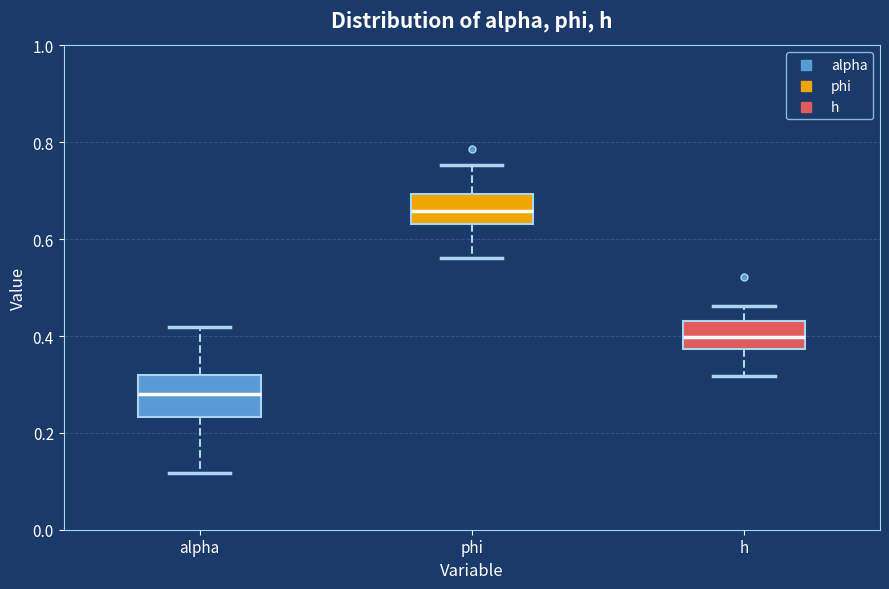

Reading left to right, read every box against the y-axis: the position of its median line, the range the box covers, and the ends of its whiskers. The values are not printed on the chart, so give them approximately, as read against the axis.

alpha: median 0.28, box 0.24 to 0.32, whiskers 0.12 to 0.42
phi: median 0.66, box 0.64 to 0.70, whiskers 0.56 to 0.76
h: median 0.40, box 0.38 to 0.44, whiskers 0.32 to 0.46